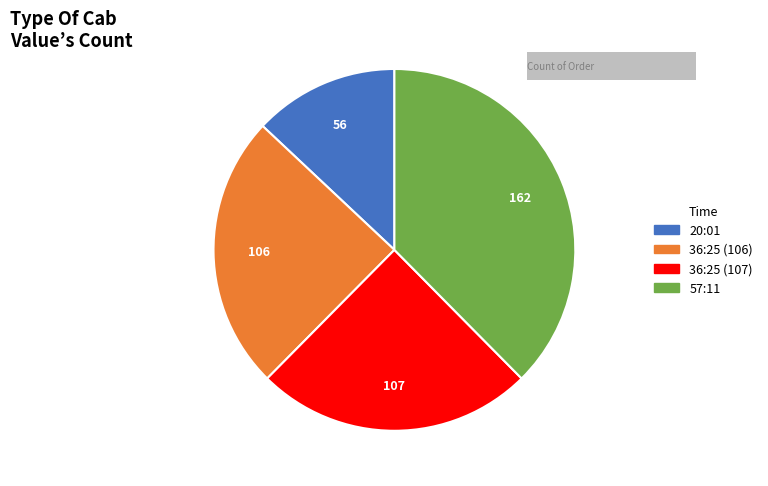

Is 36:25 (107) the majority of the pie?

No